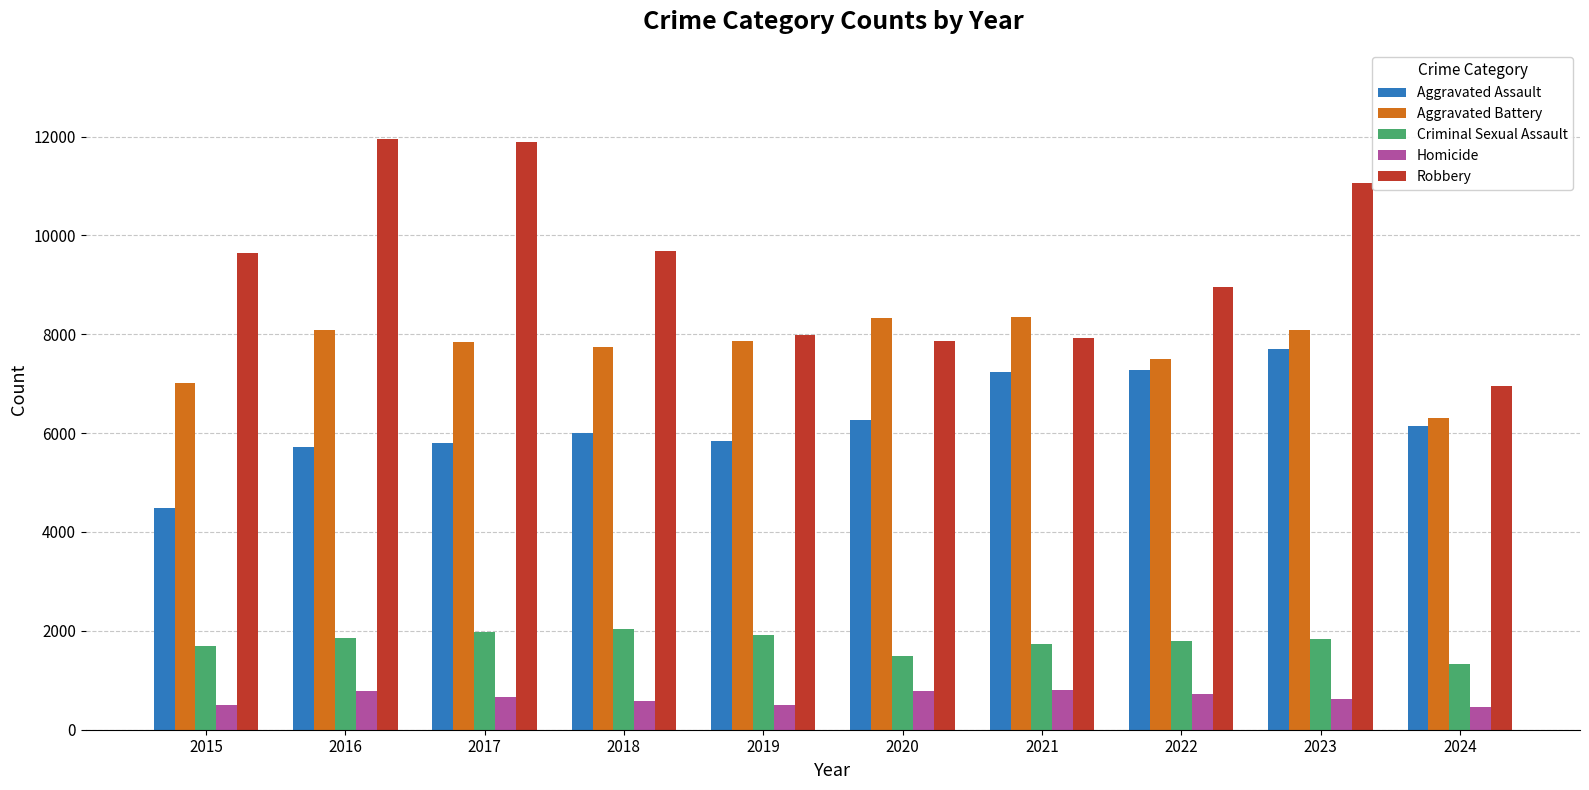

Which series has the largest range (max minus min)?

Robbery